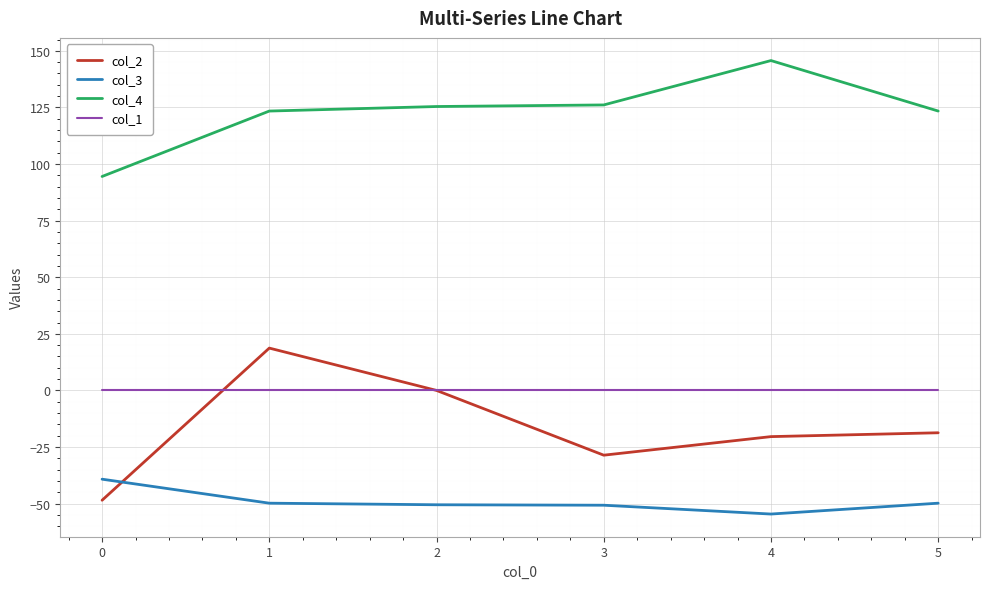

True or false: col_3 and col_1 intersect in this chart.

False